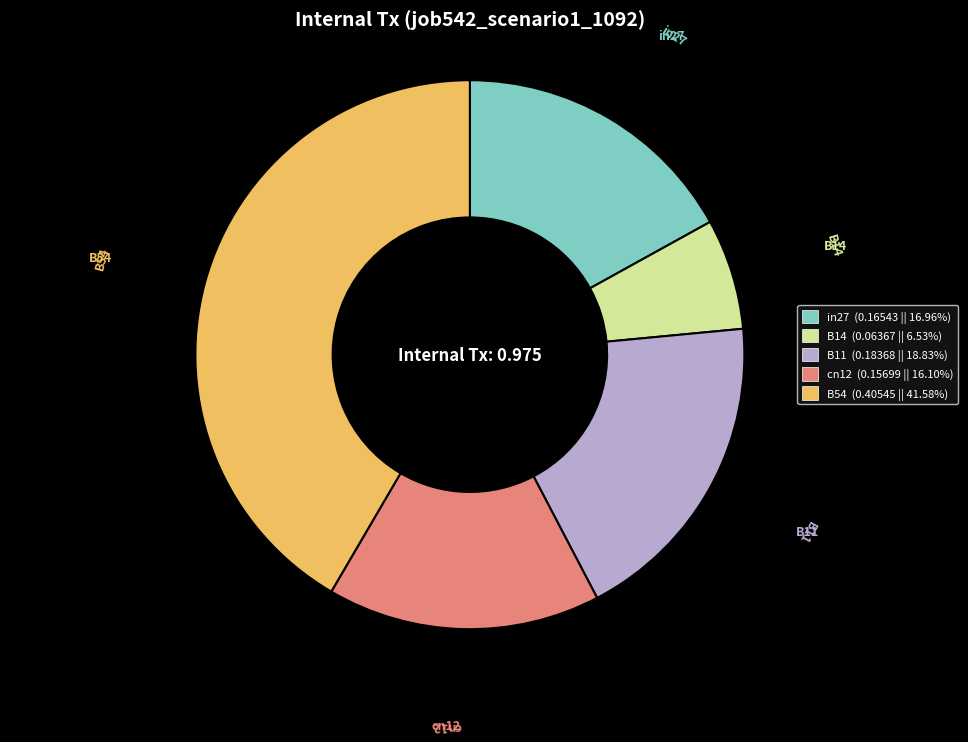

How many slices are in this pie chart?

5